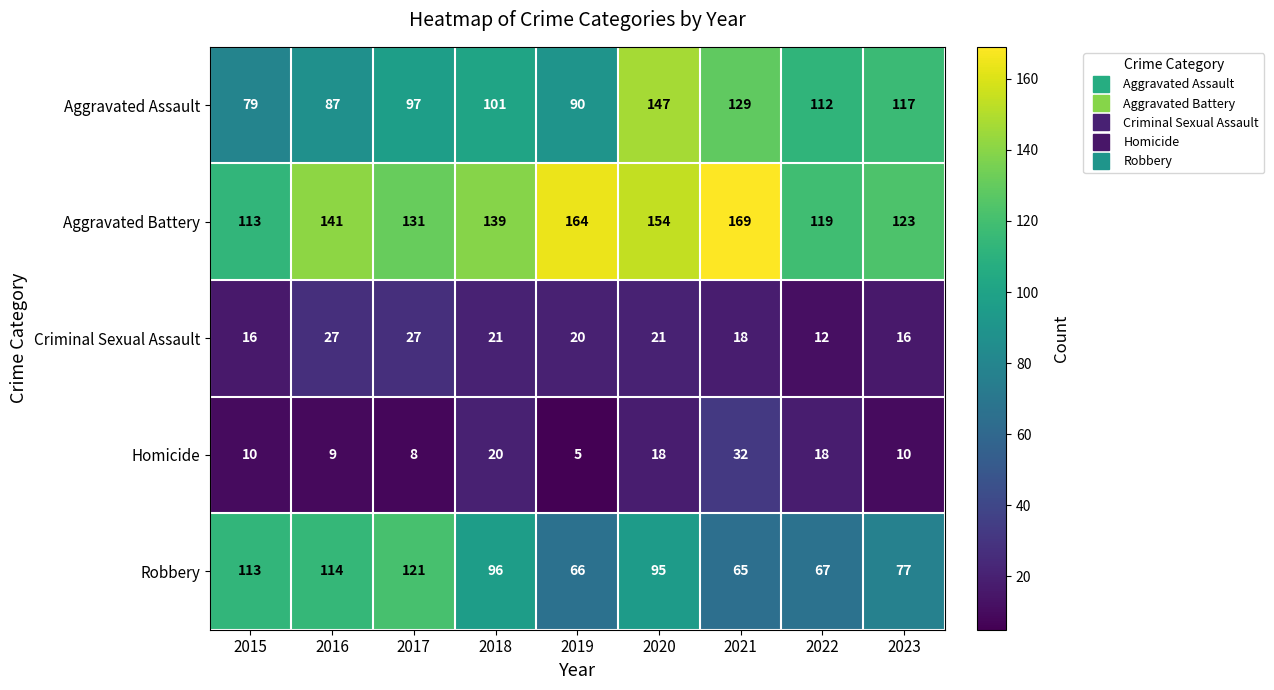

Rank the series by their maximum value, from highest to lowest.

Aggravated Battery, Aggravated Assault, Robbery, Homicide, Criminal Sexual Assault